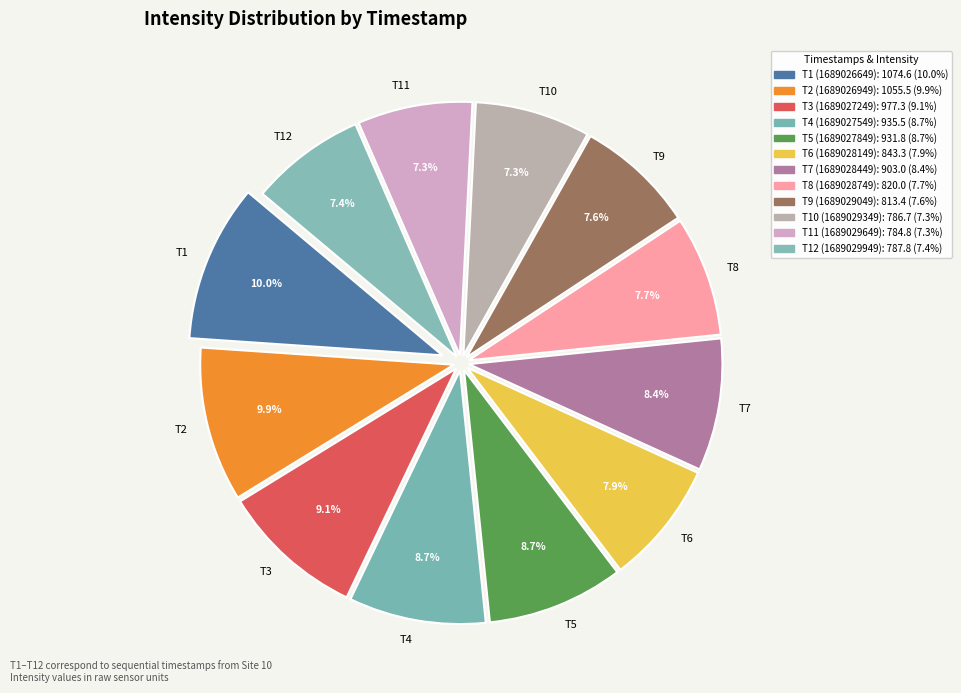

Do T9 and T1 together represent more than half of the pie?

No